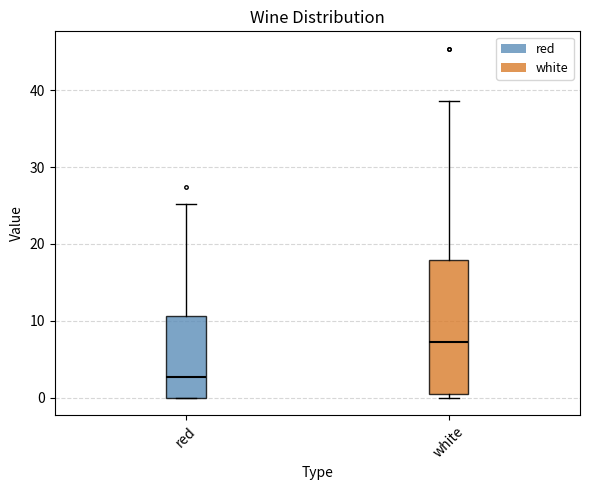

Reading left to right, read every box against the y-axis: the position of its median line, the range the box covers, and the ends of its whiskers. The values are not printed on the chart, so give them approximately, as read against the axis.

red: median 3, box 0 to 11, whiskers 0 to 25
white: median 7, box 1 to 18, whiskers 0 to 39